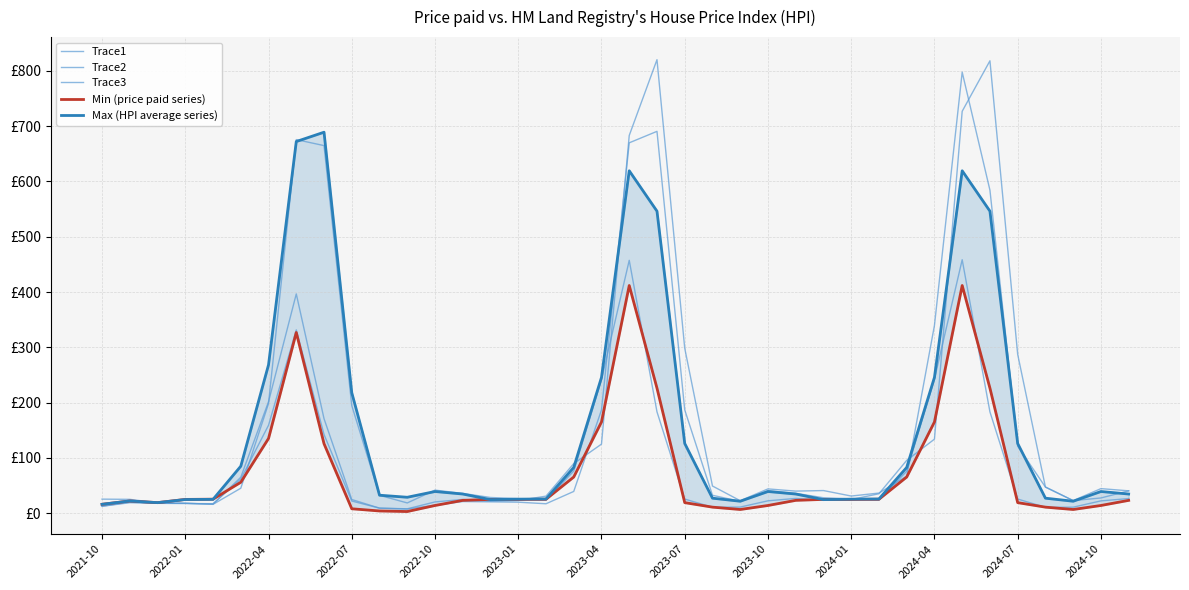

What are all the series names shown in the legend?

Trace1, Trace2, Trace3, Min (price paid series), Max (HPI average series)